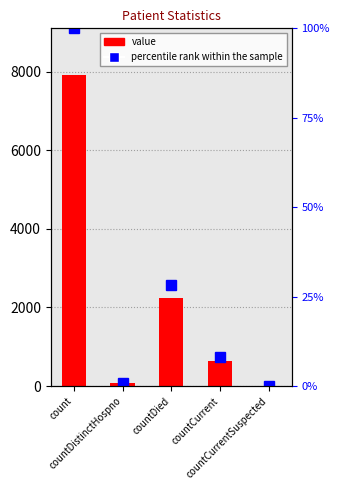

At which category is the sum across all series the highest?

count